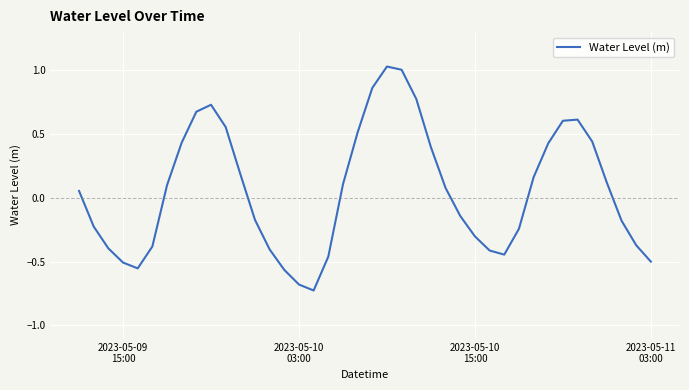

True or false: the data has more than 0 interior local peaks.

True